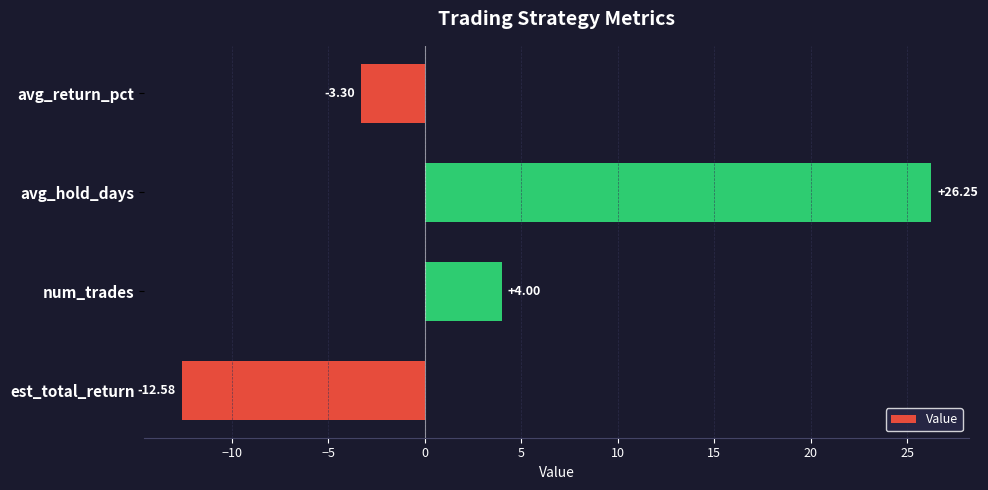

At which label is the value closest to 6?

num_trades